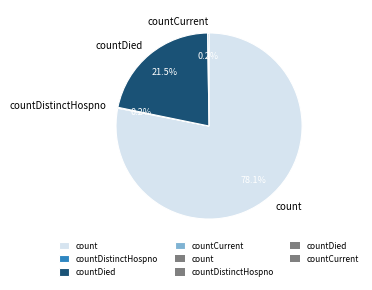

Which slice represents more than half of the pie?

count